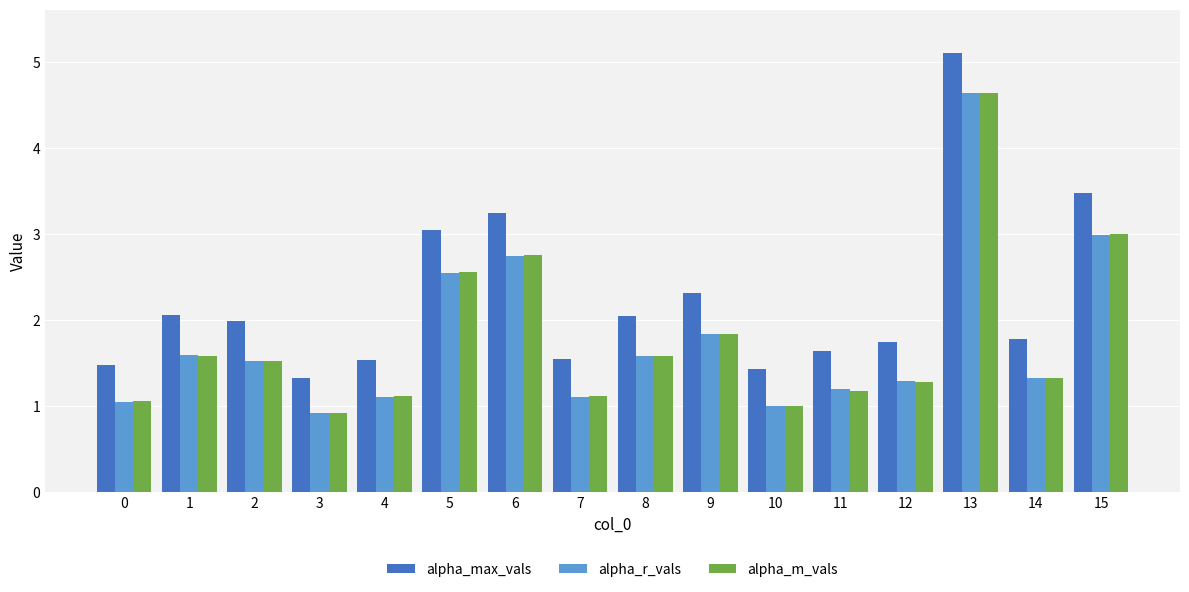

What are all the series names shown in the legend?

alpha_max_vals, alpha_r_vals, alpha_m_vals